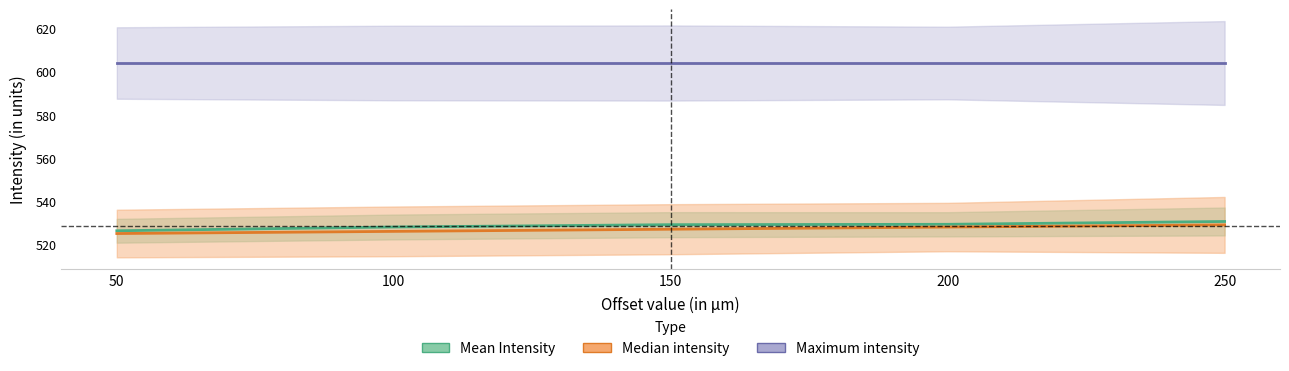

At which label is Median intensity closest to 527?

150